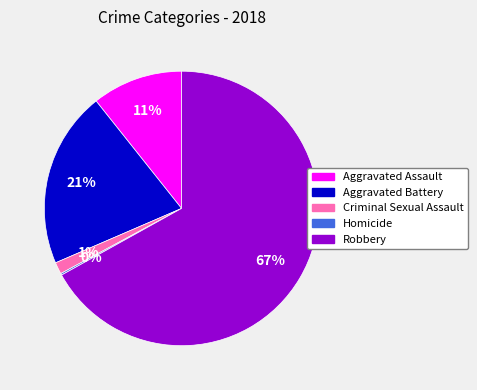

Is there any slice that represents more than half of the pie?

Yes